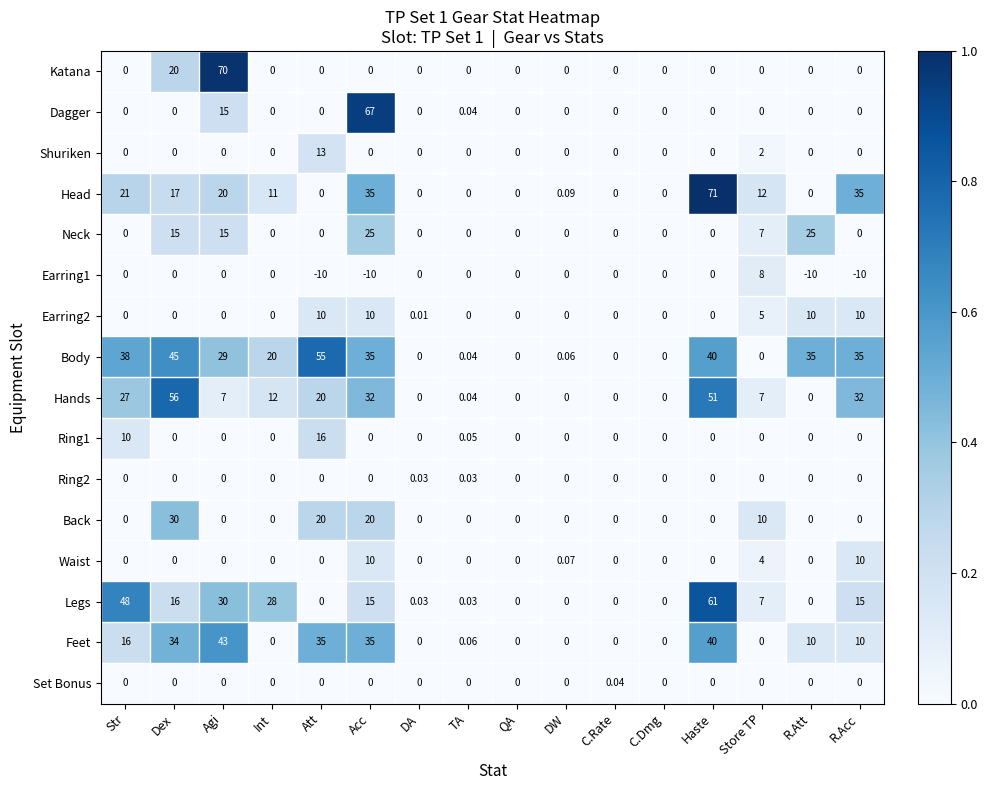

Where does the Feet series first go above 10?

Str